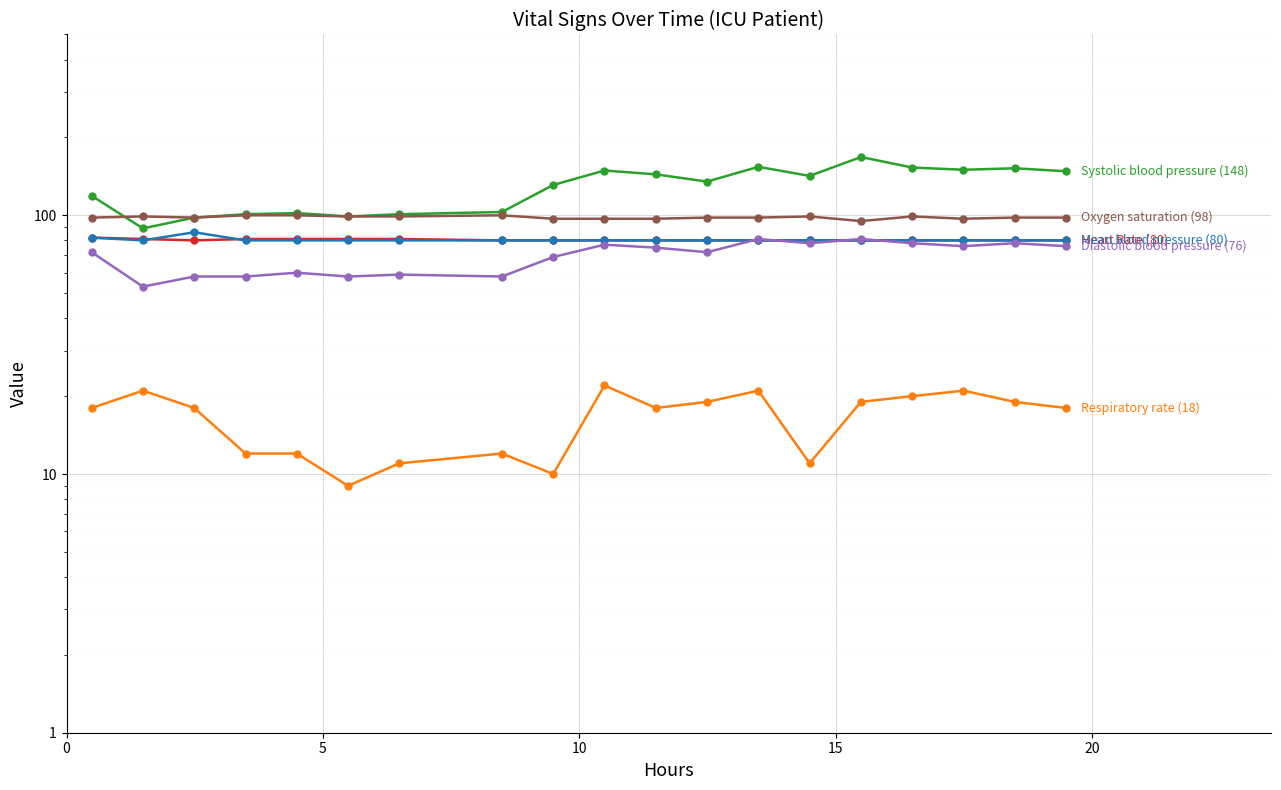

What are all the series names shown in the legend?

Heart Rate, Respiratory rate, Systolic blood pressure, Mean blood pressure, Diastolic blood pressure, Oxygen saturation